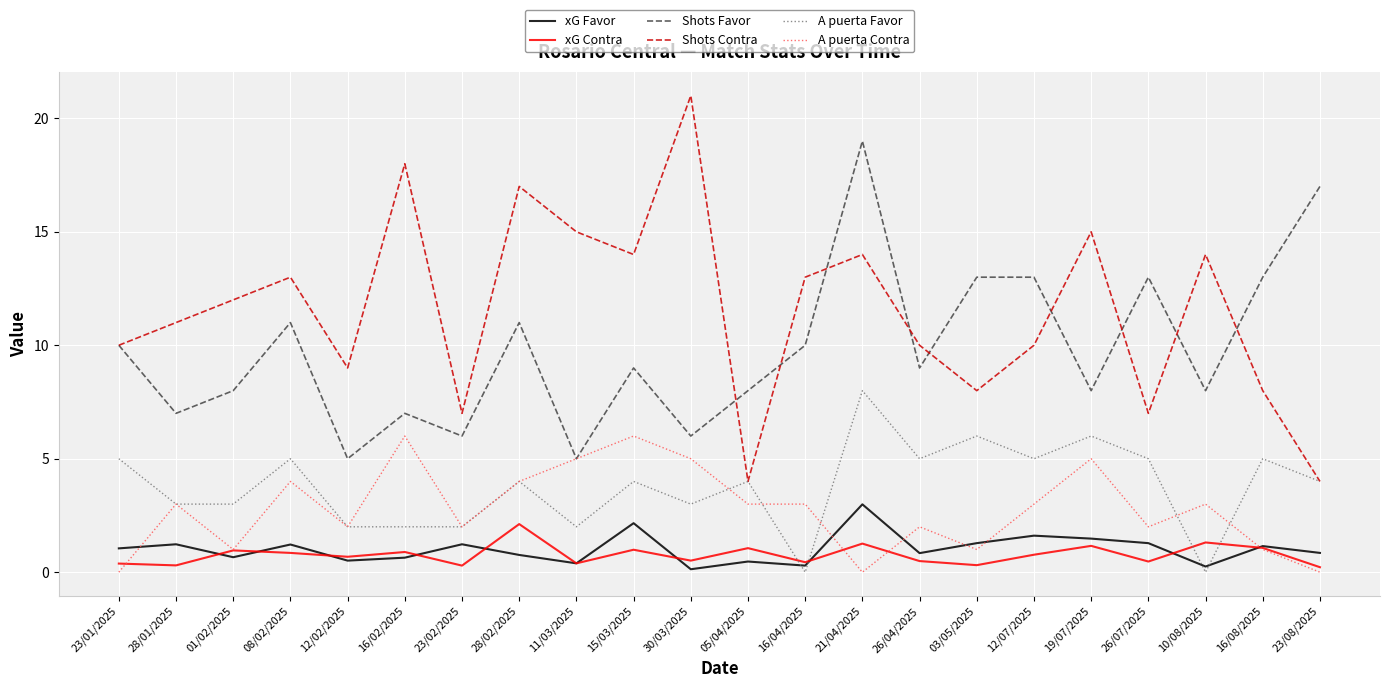

How many values in the Shots Contra series are below 12?

11